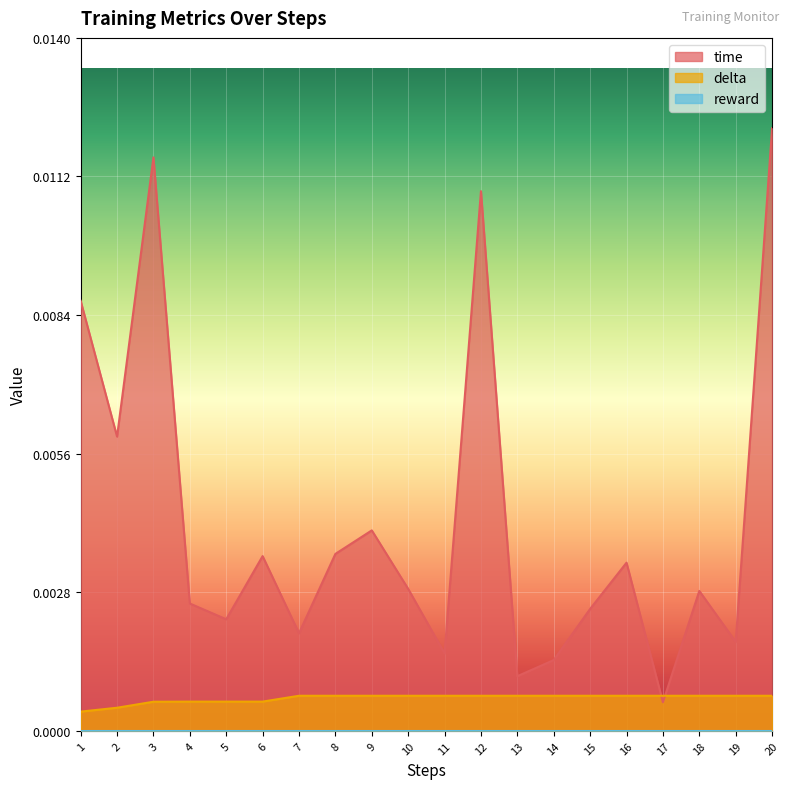

At which label does delta reach its minimum?

1